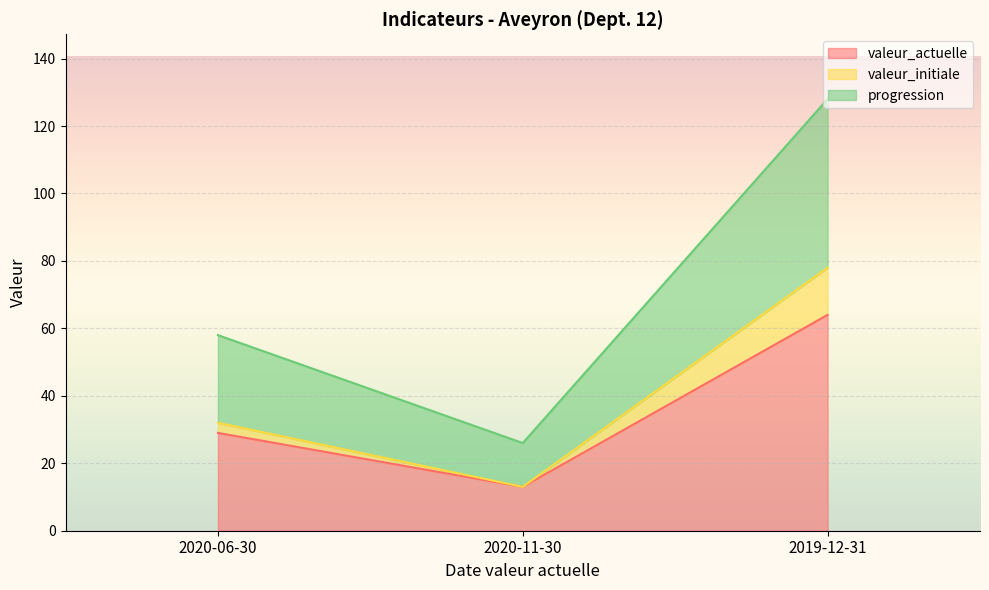

Rank the series at 2019-12-31 from highest to lowest value.

progression, valeur_initiale, valeur_actuelle